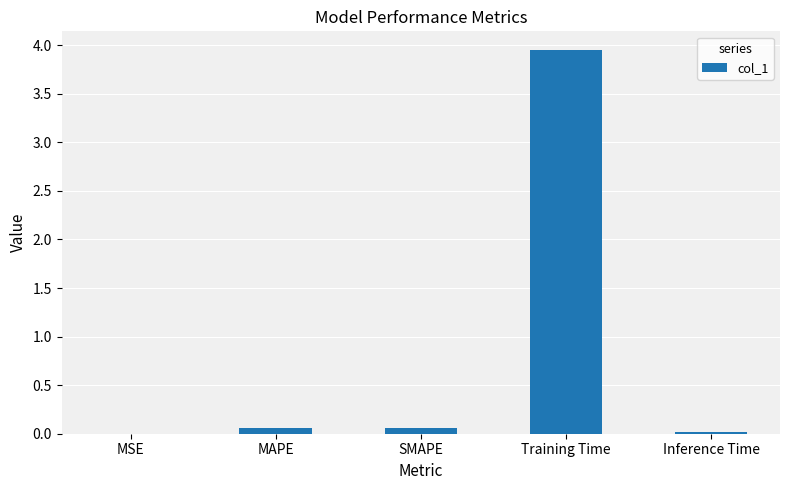

What is the change in value from Training Time to Inference Time?

-3.9